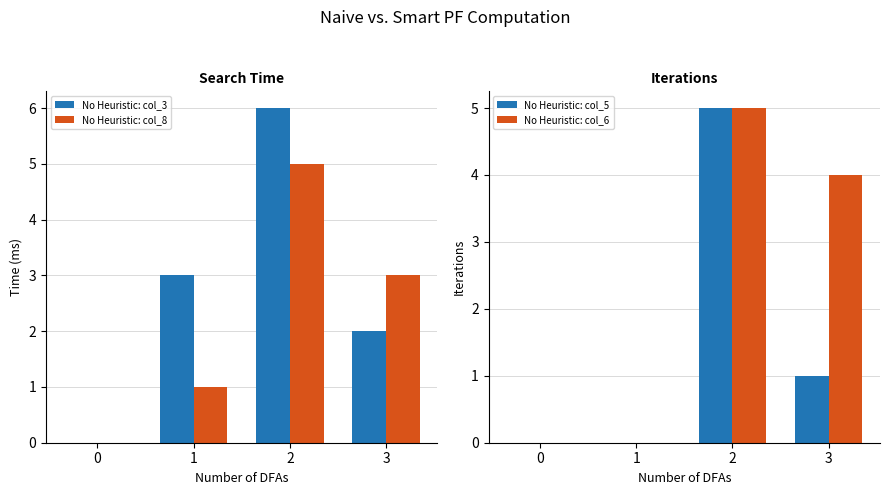

Reading left to right, what are all the values shown in this chart?

No Heuristic: col_3: 0=0	1=3	2=6	3=2
No Heuristic: col_8: 0=0	1=1	2=5	3=3
No Heuristic: col_5: 0=0	1=0	2=5	3=1
No Heuristic: col_6: 0=0	1=0	2=5	3=4